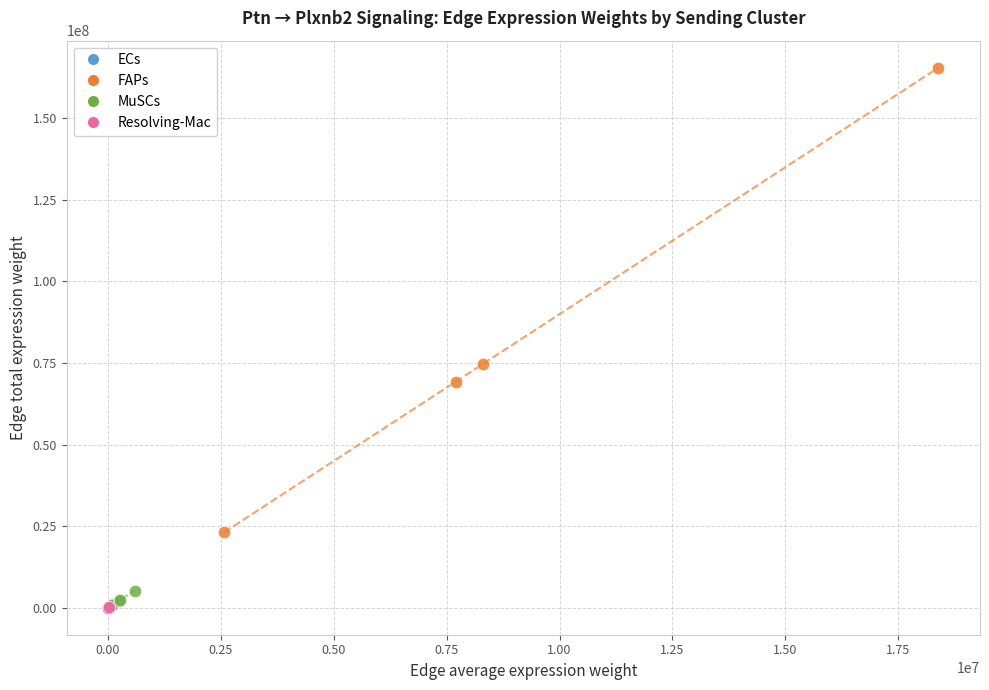

Which series has the largest Y range (max minus min)?

FAPs